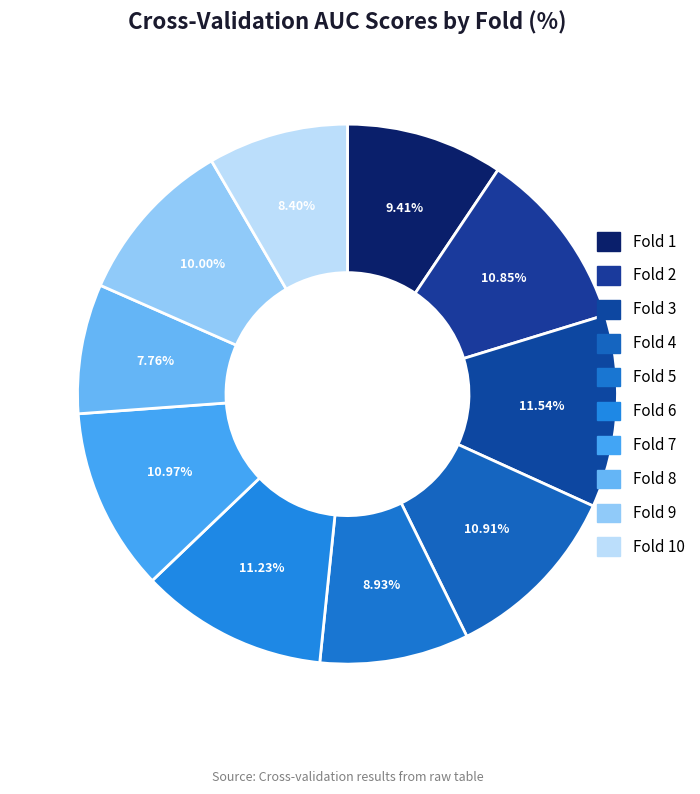

Does Fold 5 represent more than half of the total?

No